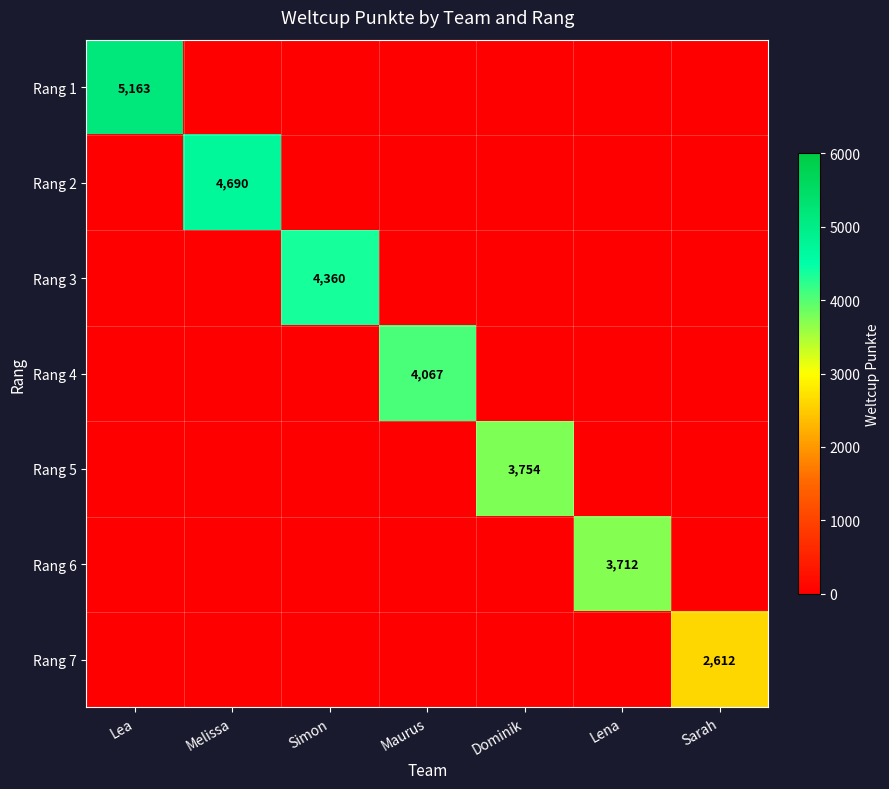

Is the value of Rang 4 at Lea greater than the value of Rang 5 at Simon?

No